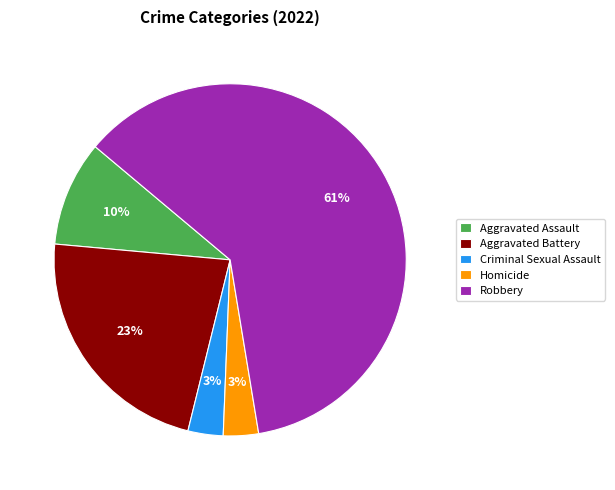

Is the sum of Criminal Sexual Assault and Robbery greater than half?

Yes